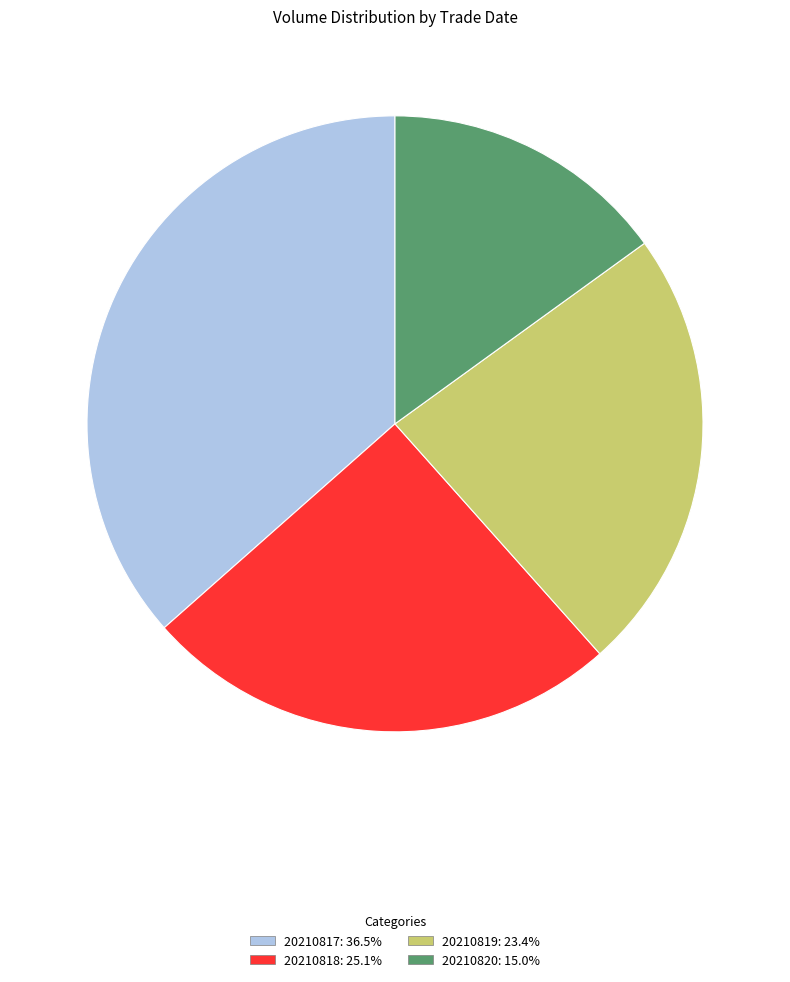

Which has a higher value, 20210819 or 20210817?

20210817